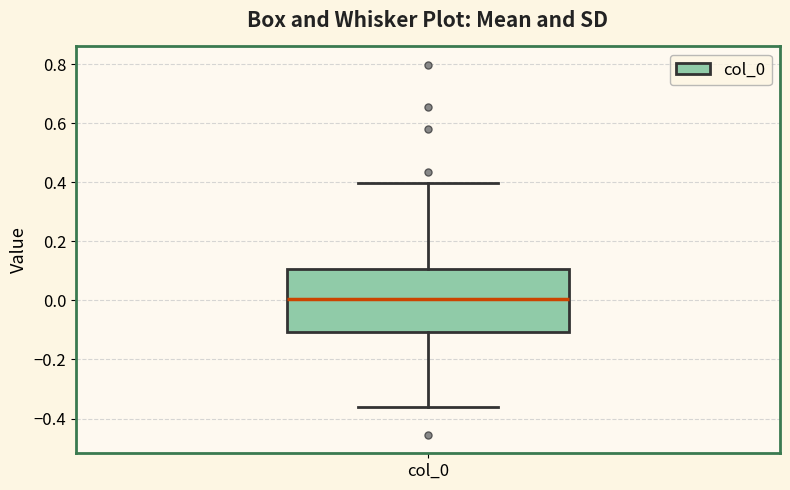

Read this box plot against the y-axis: the position of the median line, the range covered by the box, and the ends of both whiskers. The values are not printed on the chart, so give them approximately, as read against the axis.

median 0.00, box -0.10 to 0.10, whiskers -0.36 to 0.40